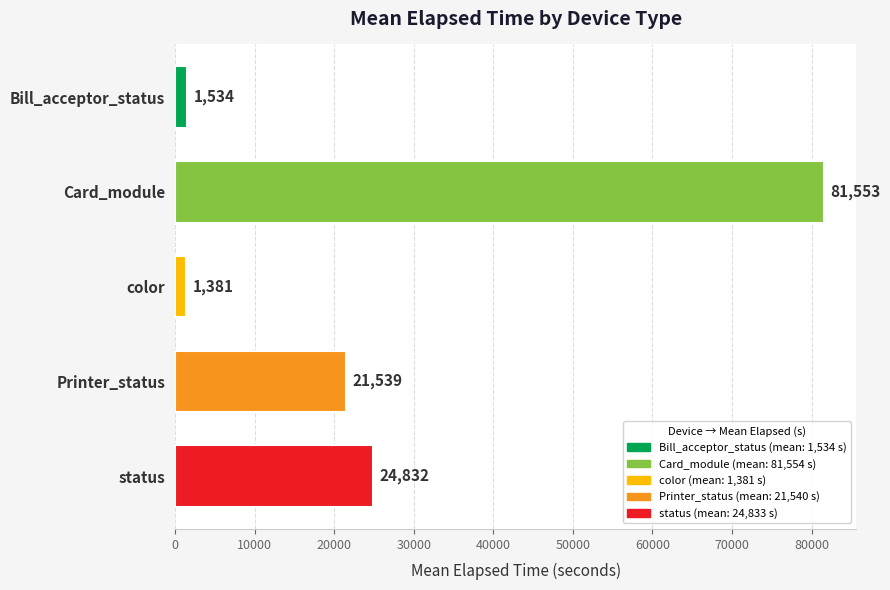

Between Bill_acceptor_status and color, which is larger?

Bill_acceptor_status